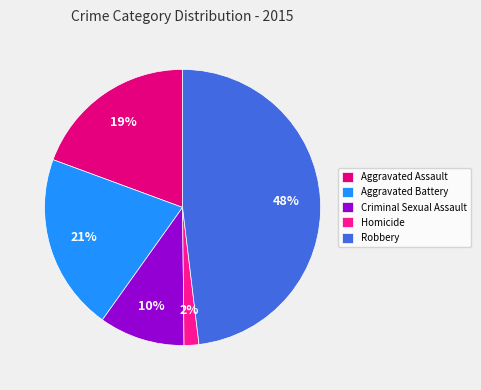

How many slices are in this pie chart?

5